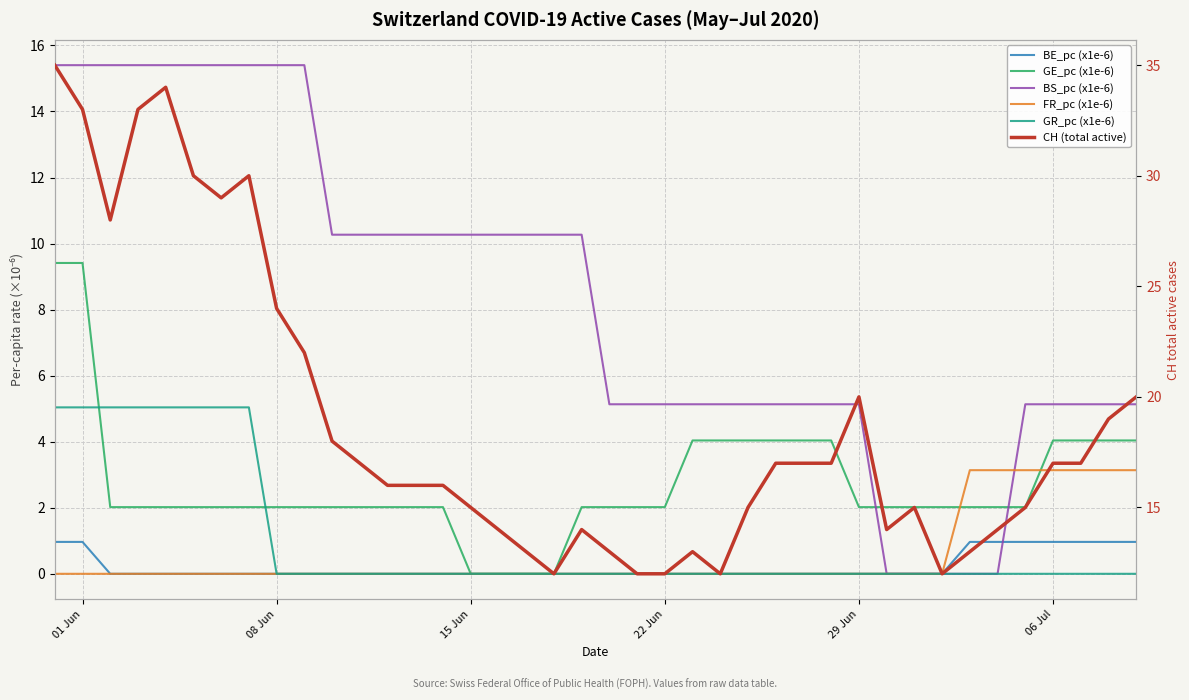

True or false: BS_pc (x1e-6) and GR_pc (x1e-6) cross at least once.

False